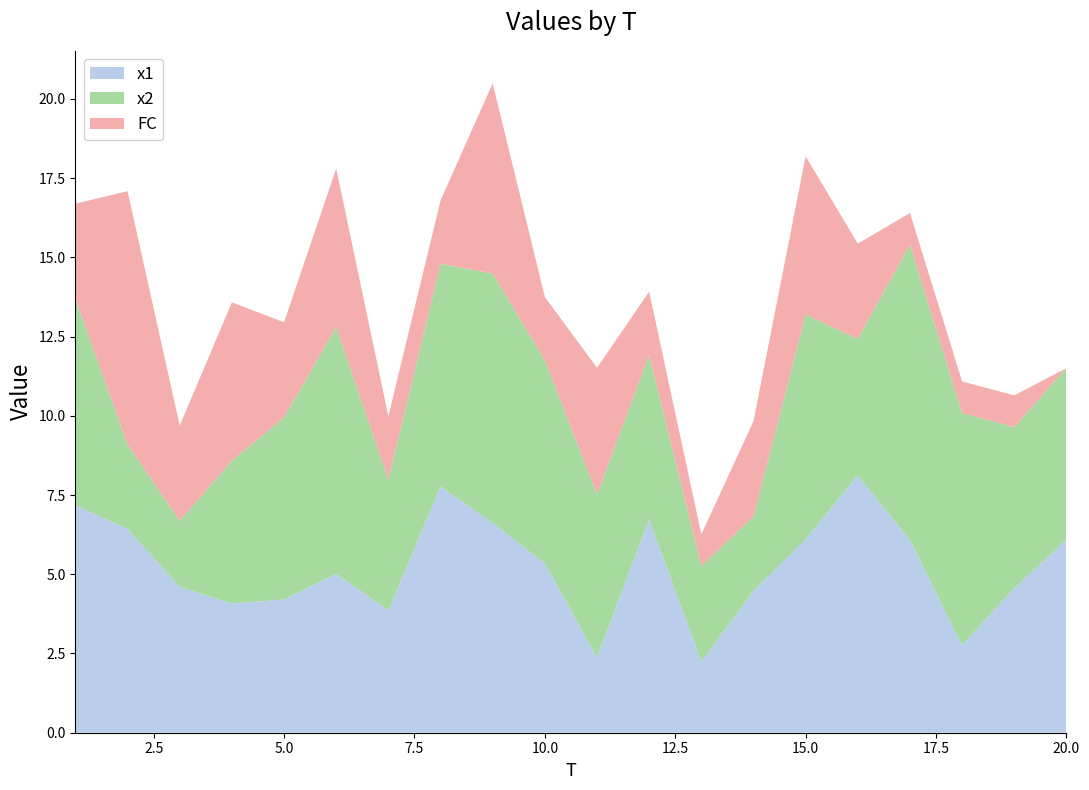

Reading right to left, what are all the values shown in this chart?

x1: 6.1	4.6	2.8	6.1	8.1	6.1	4.5	2.2	6.7	2.4	5.3	6.6	7.8	3.9	5.0	4.2	4.1	4.6	6.4	7.2
x2: 5.4	5.1	7.3	9.3	4.3	7.1	2.4	3.0	5.2	5.1	6.4	7.9	7.0	4.1	7.8	5.7	4.5	2.1	2.7	6.5
FC: 0.0	1.0	1.0	1.0	3.0	5.0	3.0	1.0	2.0	4.0	2.0	6.0	2.0	2.0	5.0	3.0	5.0	3.0	8.0	3.0